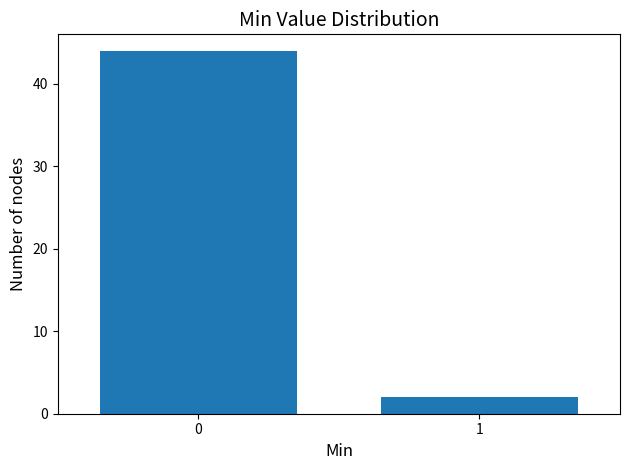

Reading left to right, transcribe all the data shown in this chart.

0=44	1=2